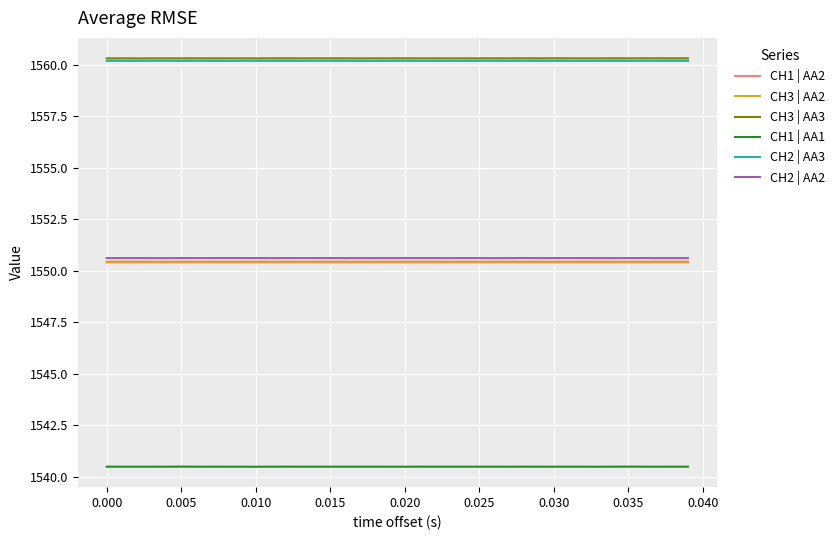

True or false: CH1 | AA2 and CH1 | AA1 intersect in this chart.

False